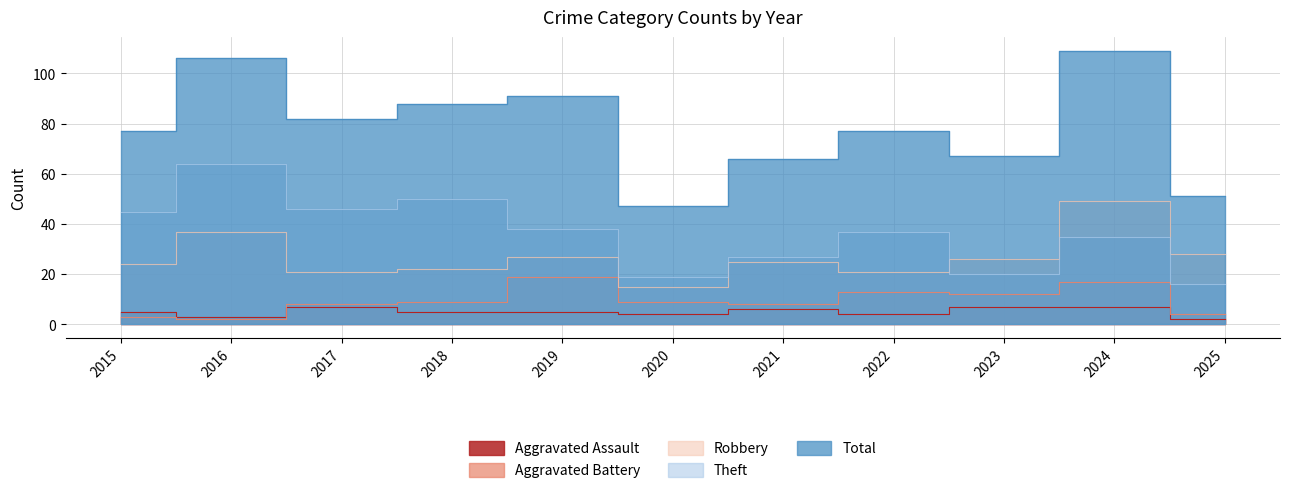

What is the value of the Aggravated Assault point at the 6th from the left?

4